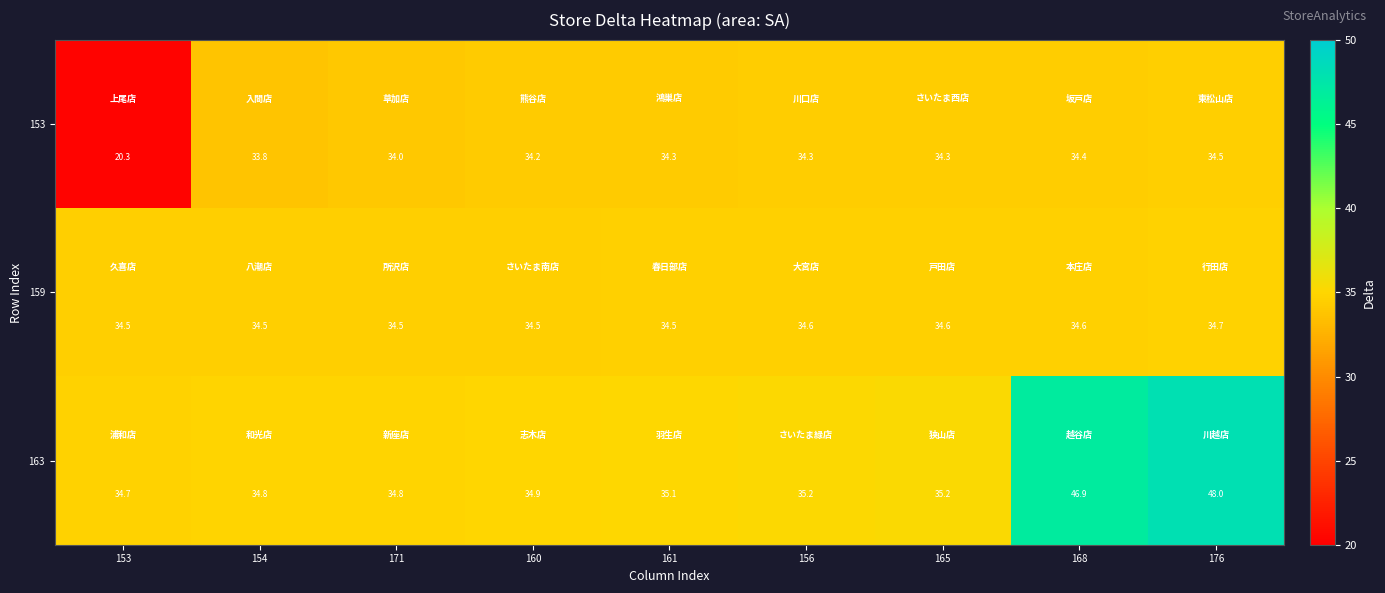

At which label is 153 closest to 27?

153